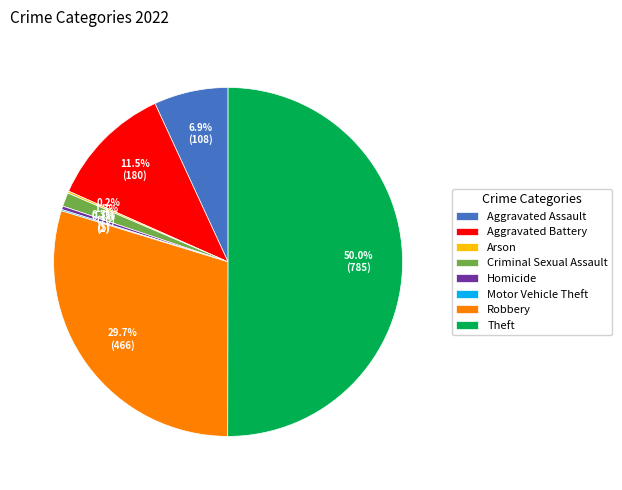

Which slice represents more than half of the pie?

Theft